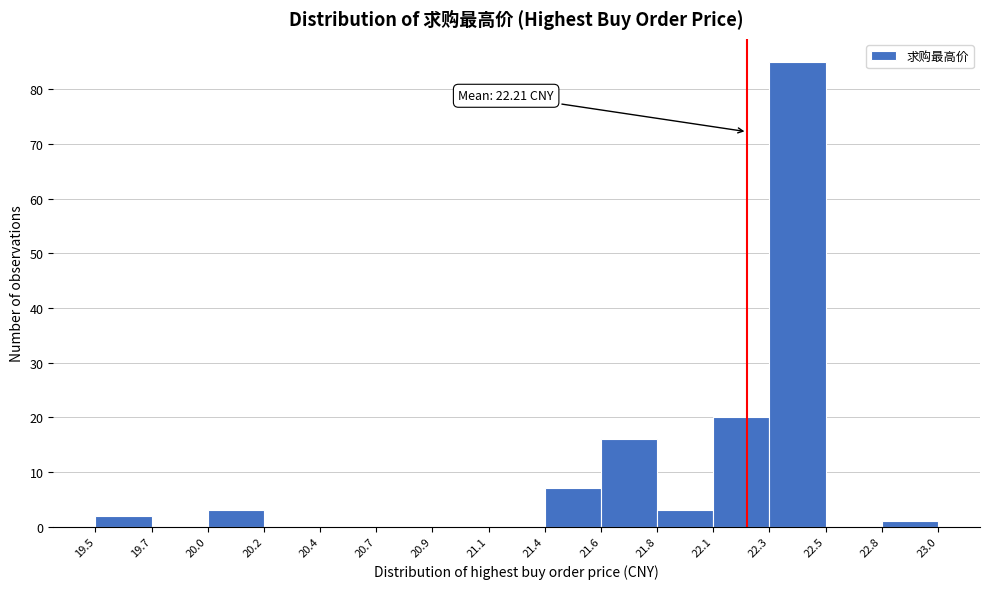

Which range on the x-axis has the tallest bar?

22.3 to 22.5